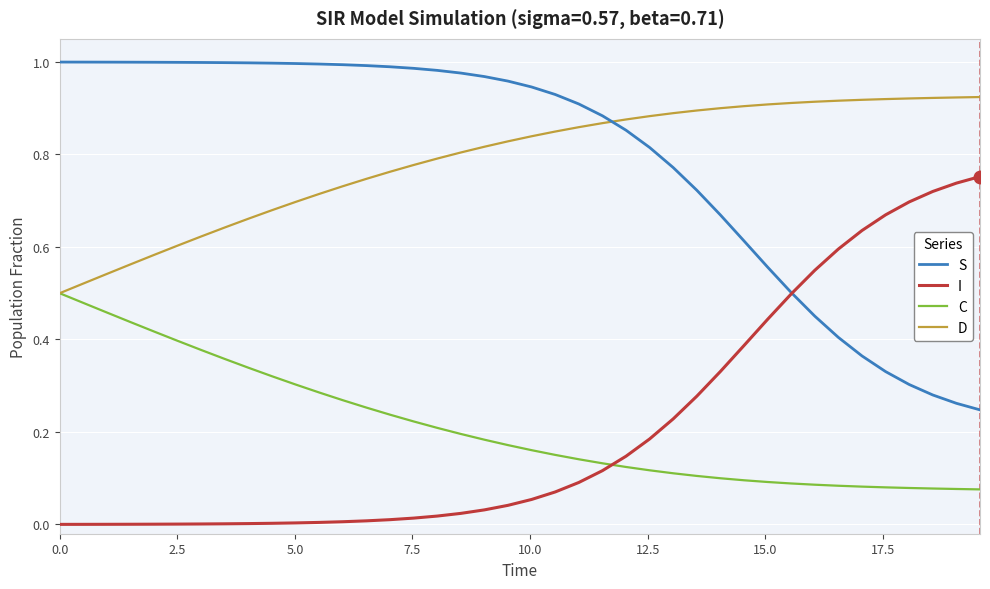

Rank the series by their maximum value, from lowest to highest.

C, I, D, S